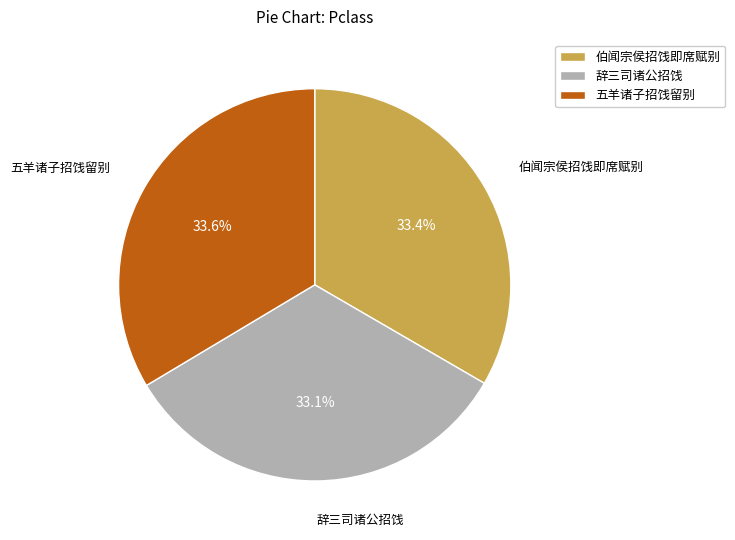

Between 五羊诸子招饯留别 and 辞三司诸公招饯, which is larger?

五羊诸子招饯留别